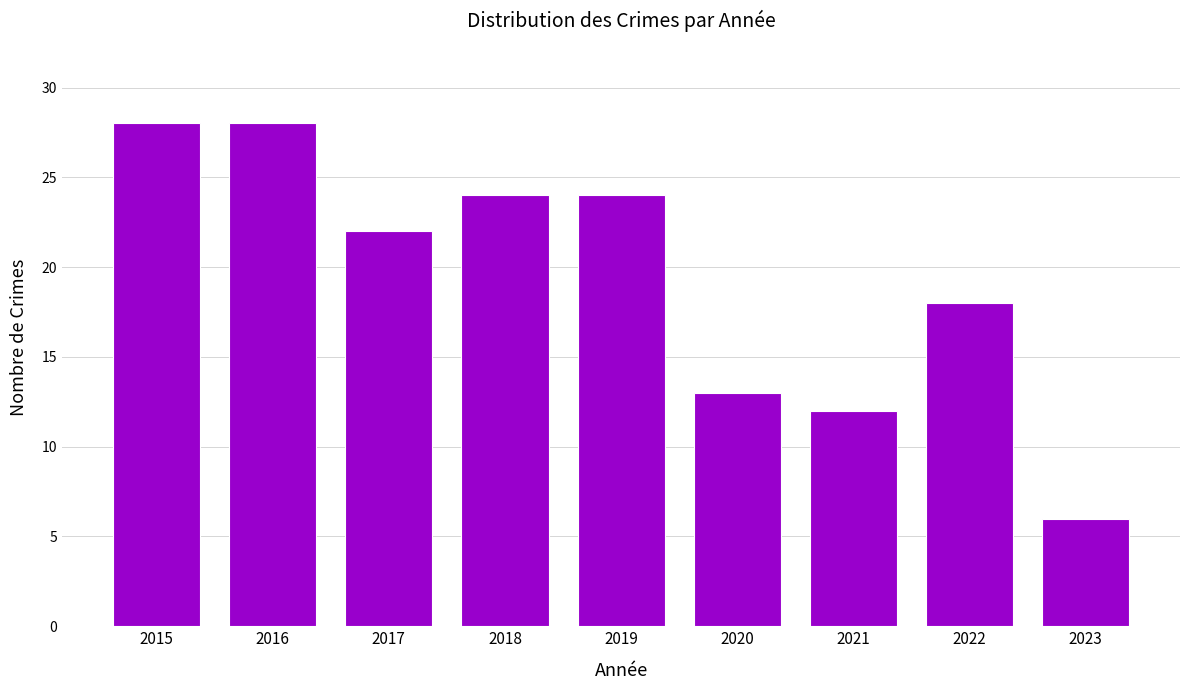

True or false: the data shows 24 at 2018.

True